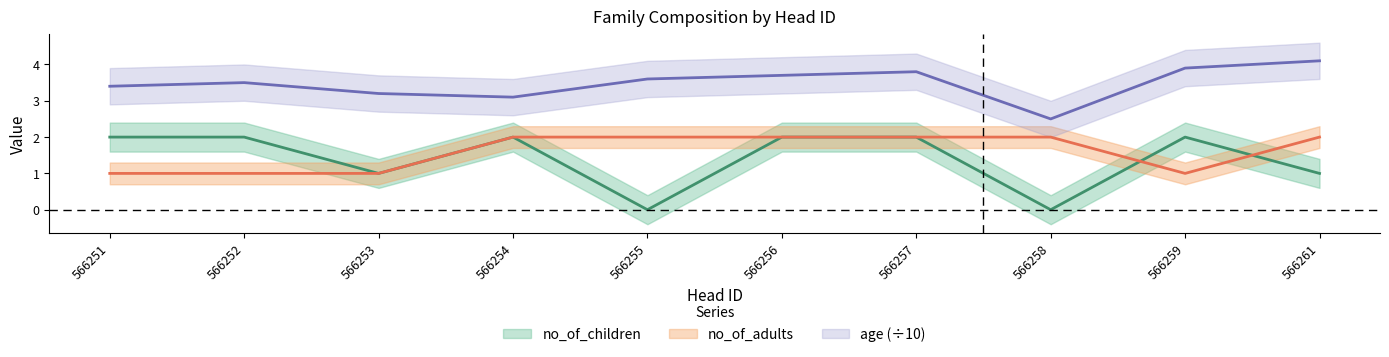

True or false: no_of_adults and age cross at least once.

False